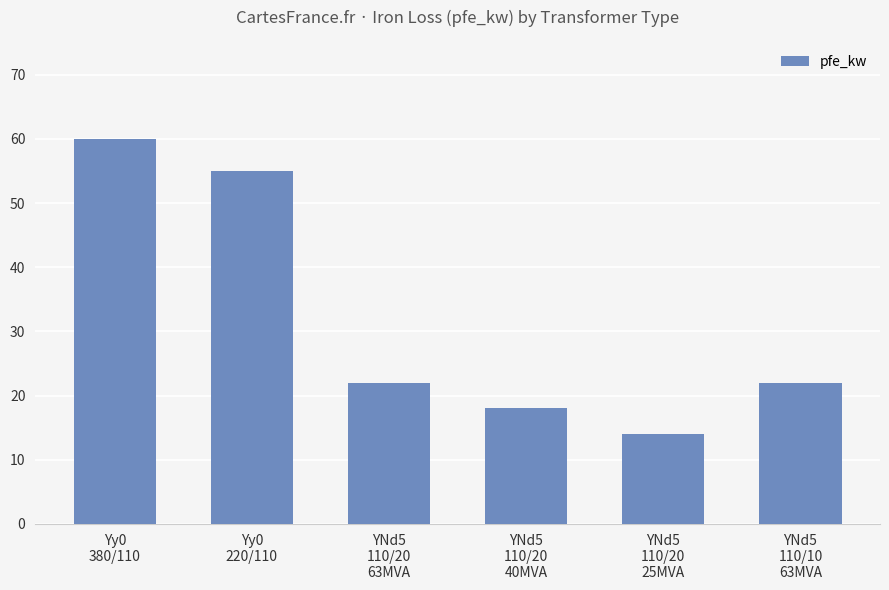

How many series are shown in this chart?

1